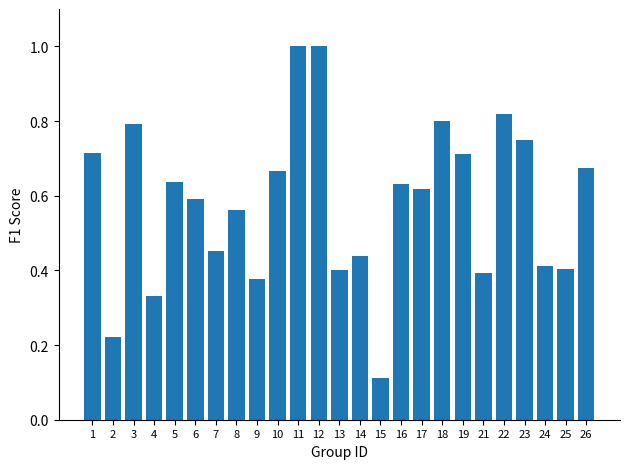

Between 23 and 26, which is larger?

23